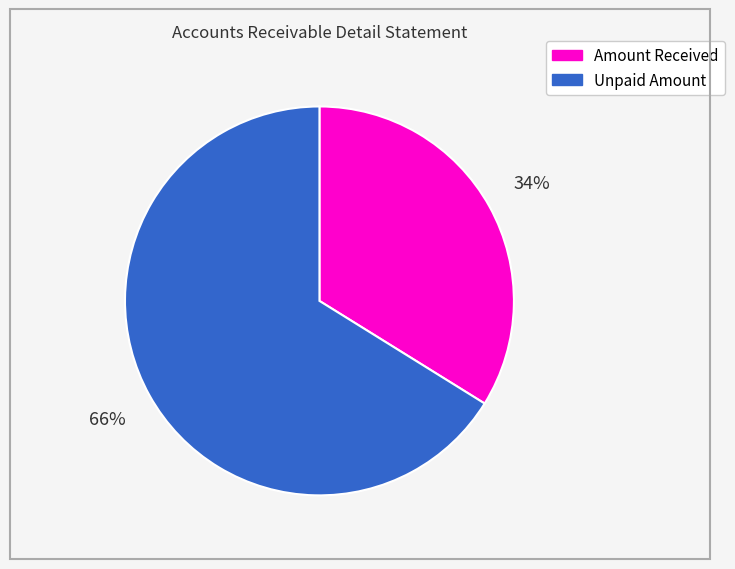

Is there any slice that represents more than half of the pie?

Yes